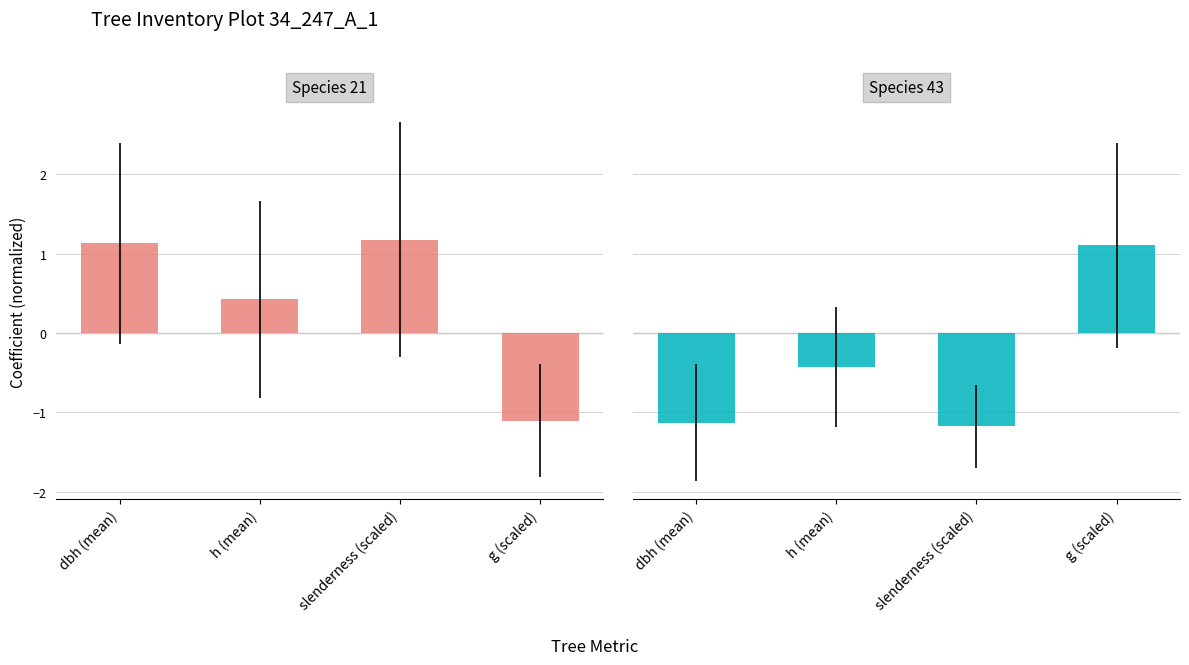

What is the sum of the Species 43 values at g (scaled) and h (mean)?

0.7